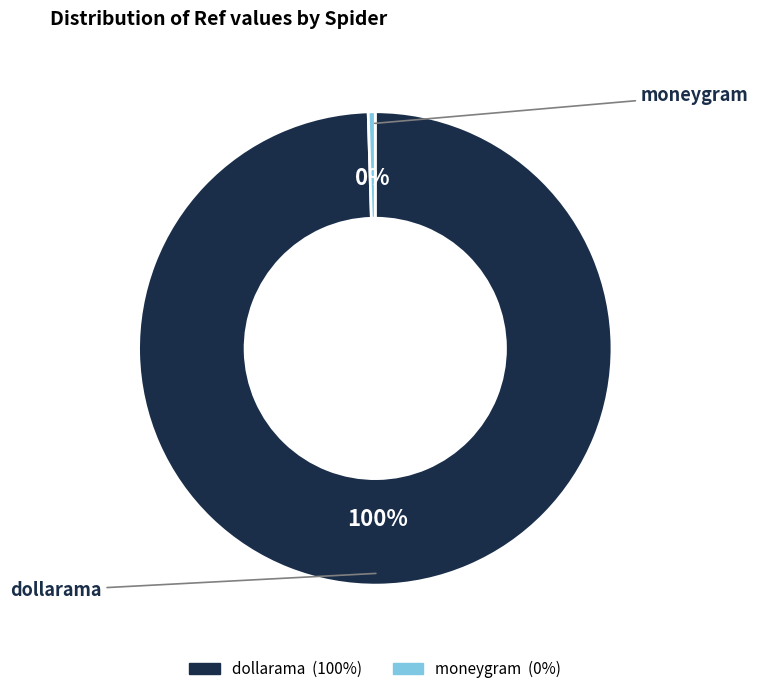

Between dollarama and moneygram, which is larger?

dollarama